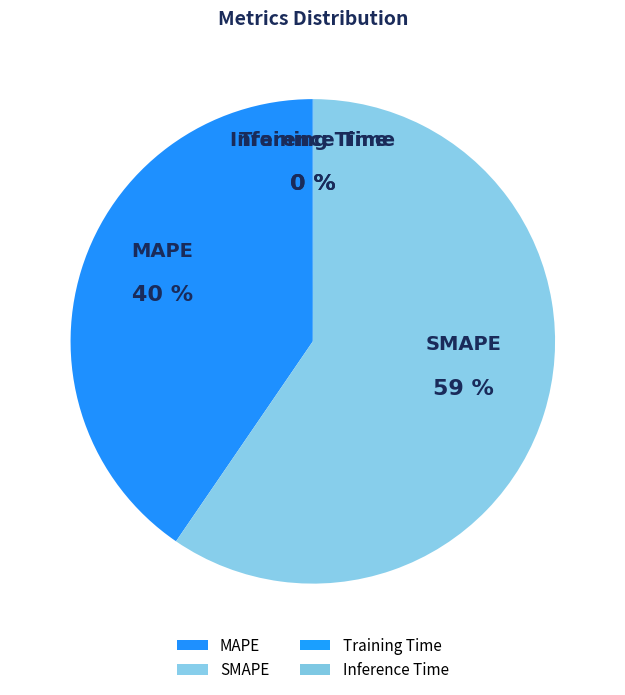

Is there any slice that represents more than half of the pie?

Yes